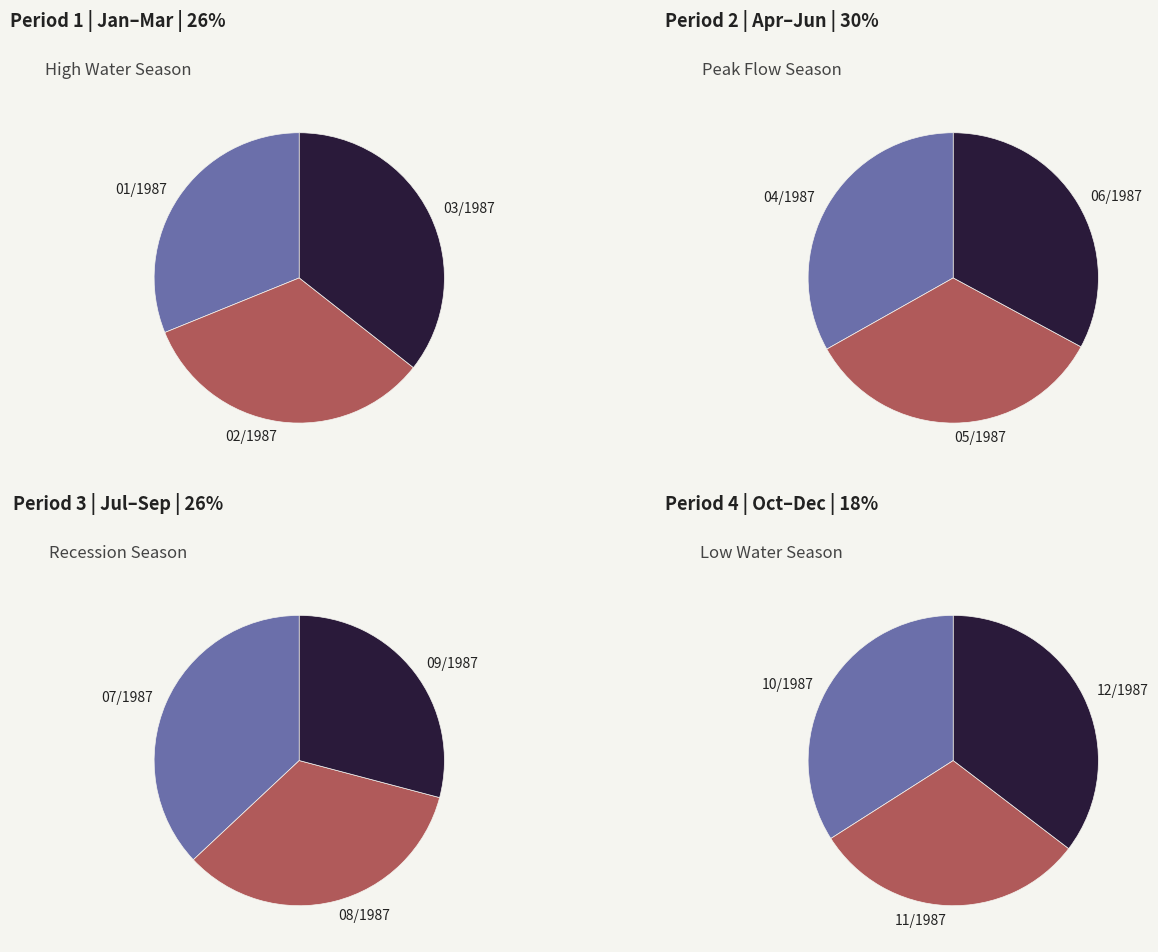

Is it true that 06/1987 is 16% of the pie?

False